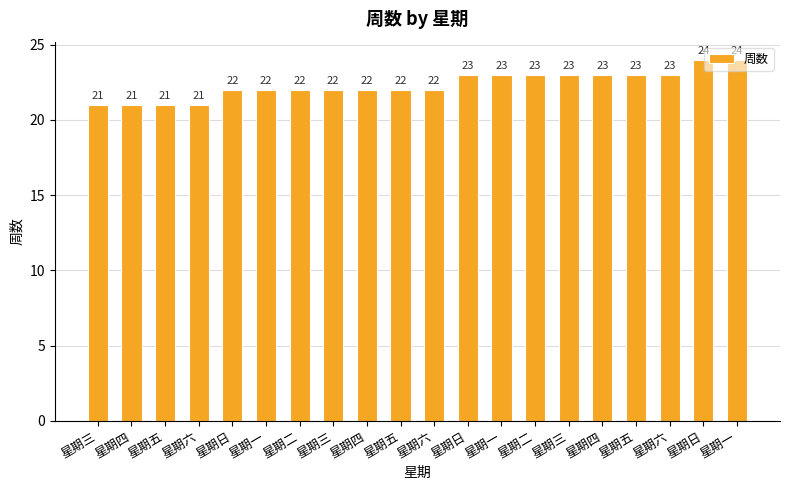

How many series are shown in this chart?

1